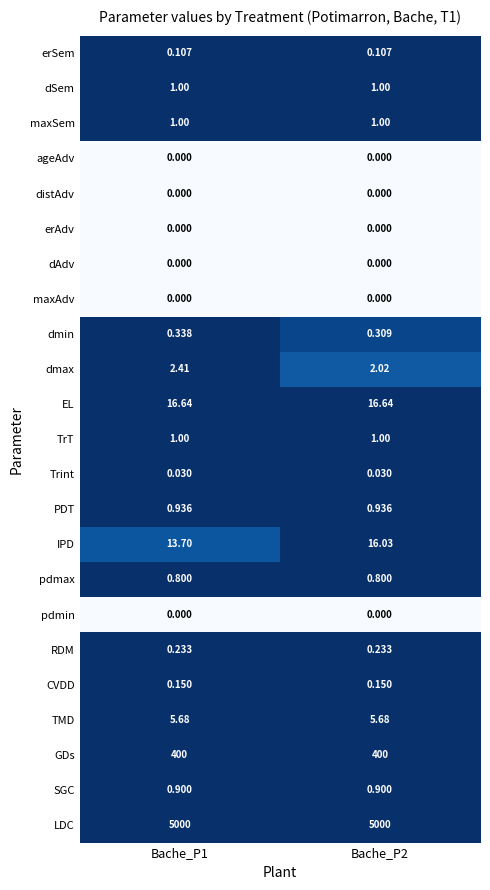

Which series changed the most between Bache_P1 and Bache_P2?

IPD